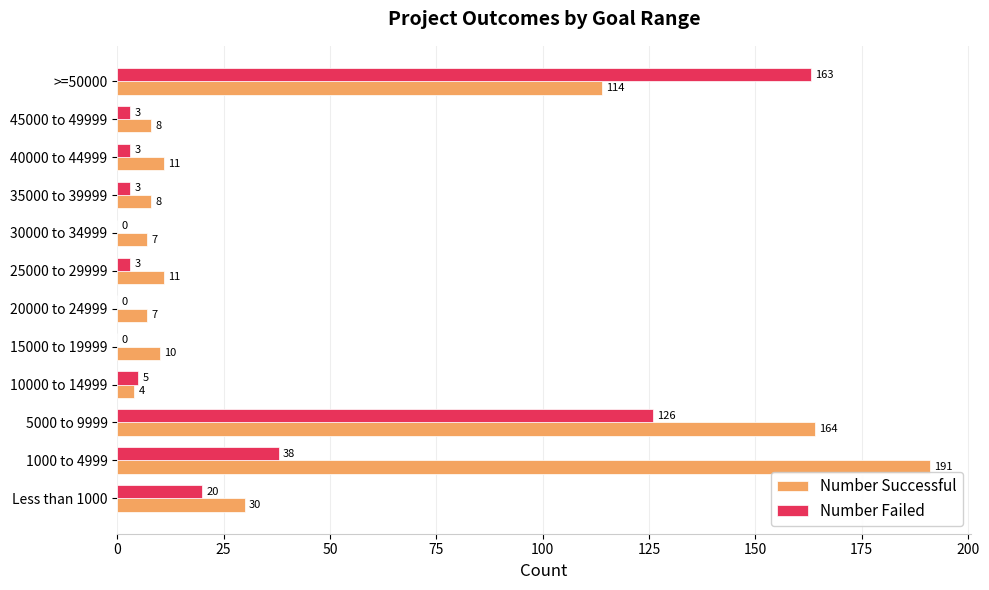

What is the maximum value shown in the chart?

191